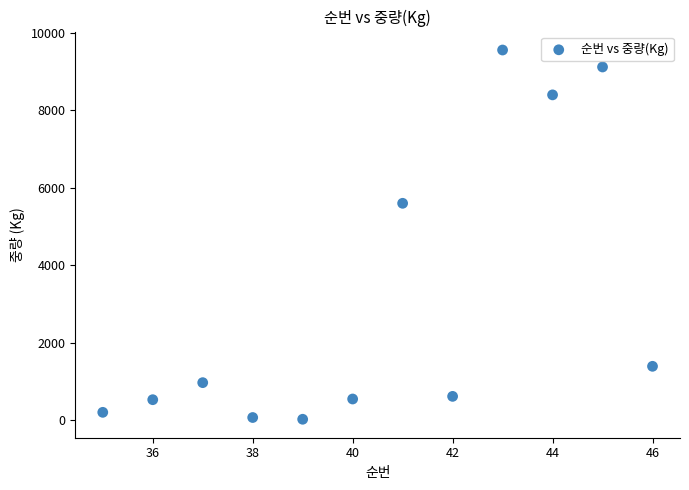

What is the range of X values (max minus min)?

11